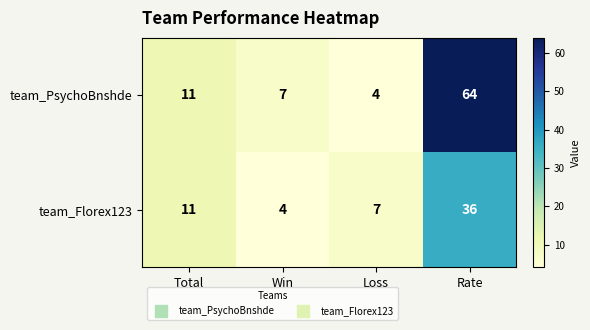

What is the smallest value displayed?

4